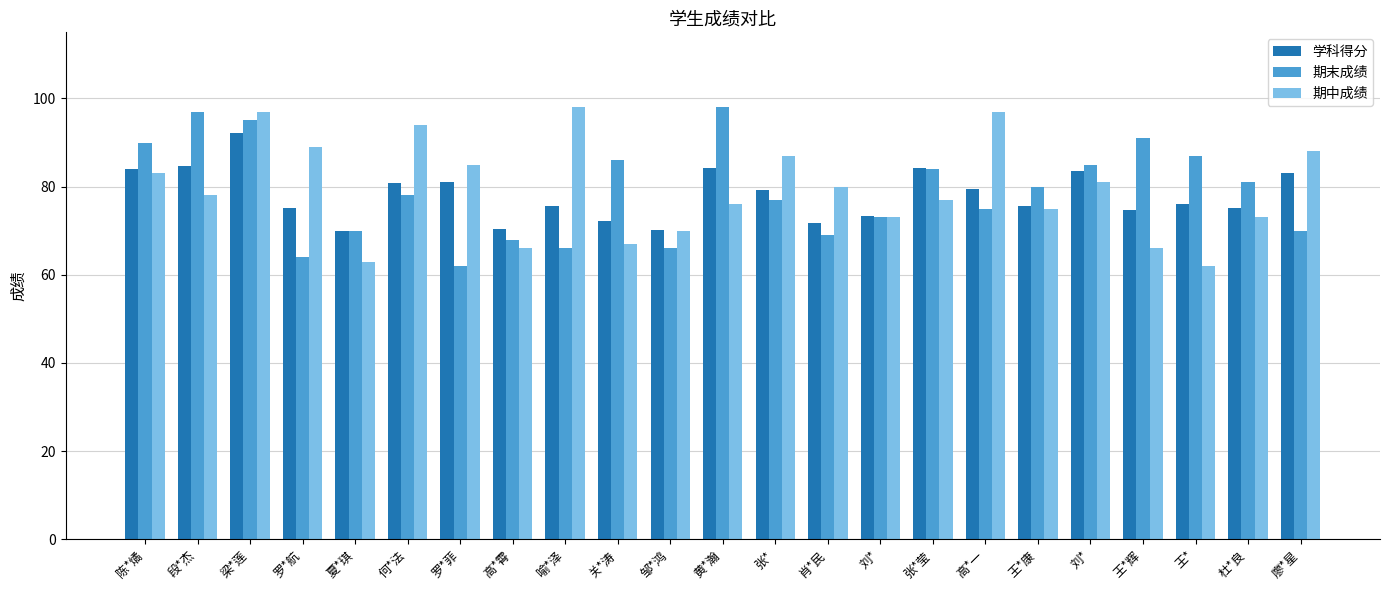

How many data points does each series have?

23